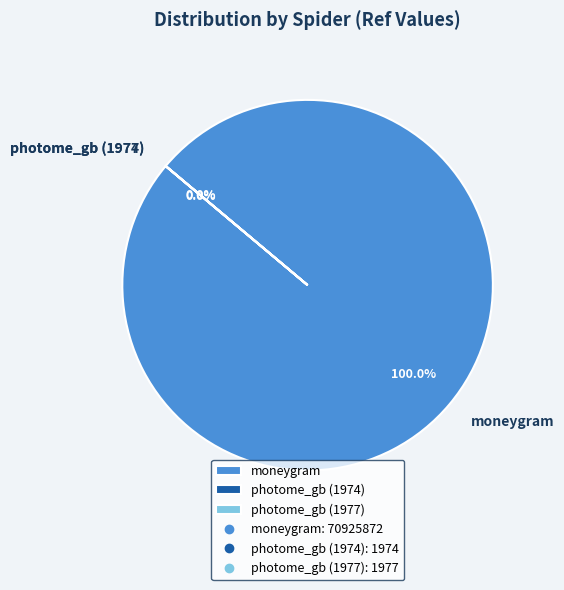

Rank the categories by value from lowest to highest.

photome_gb (1974), photome_gb (1977), moneygram